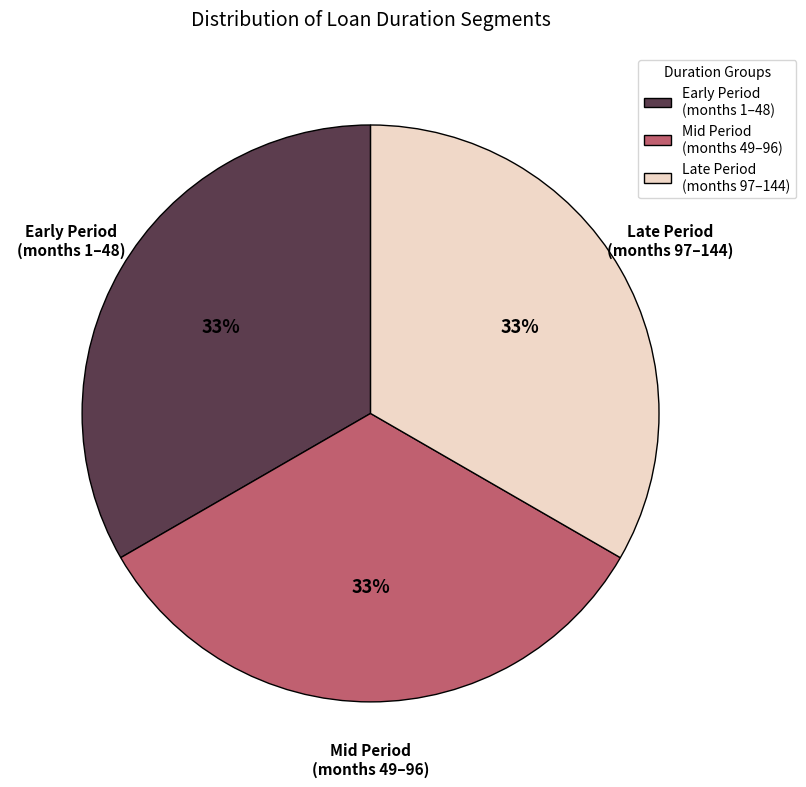

What percentage is the Late Period (months 97–144) slice, to the nearest percent?

33%